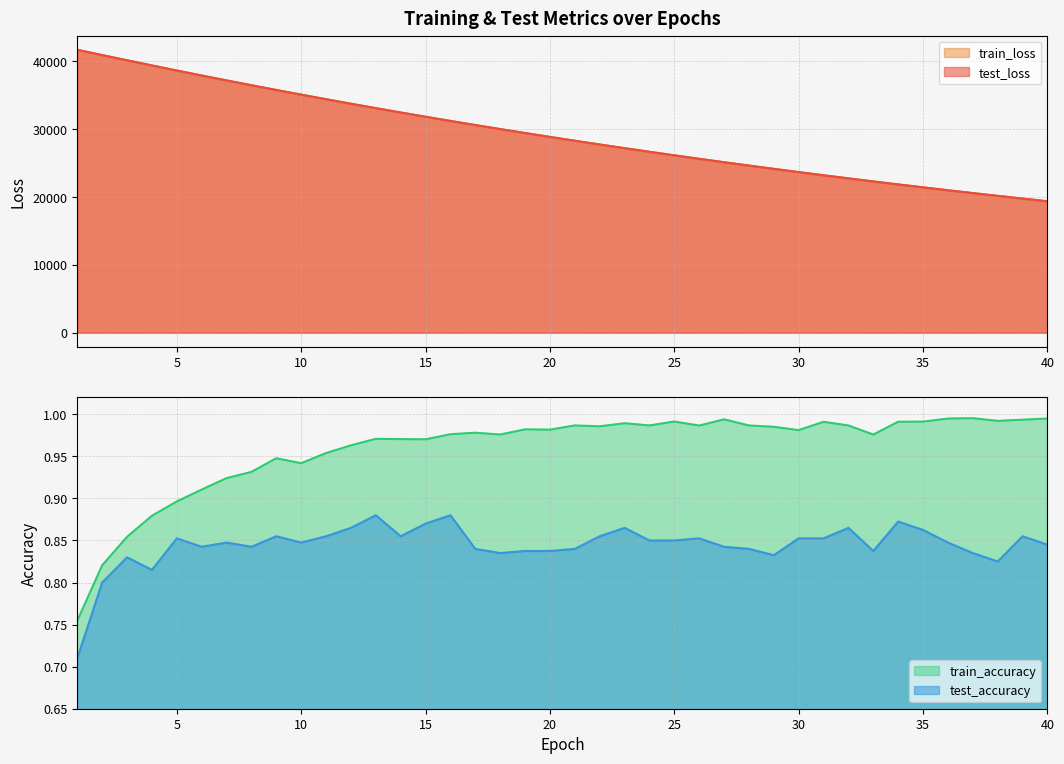

Which series has the largest total across all categories?

test_loss